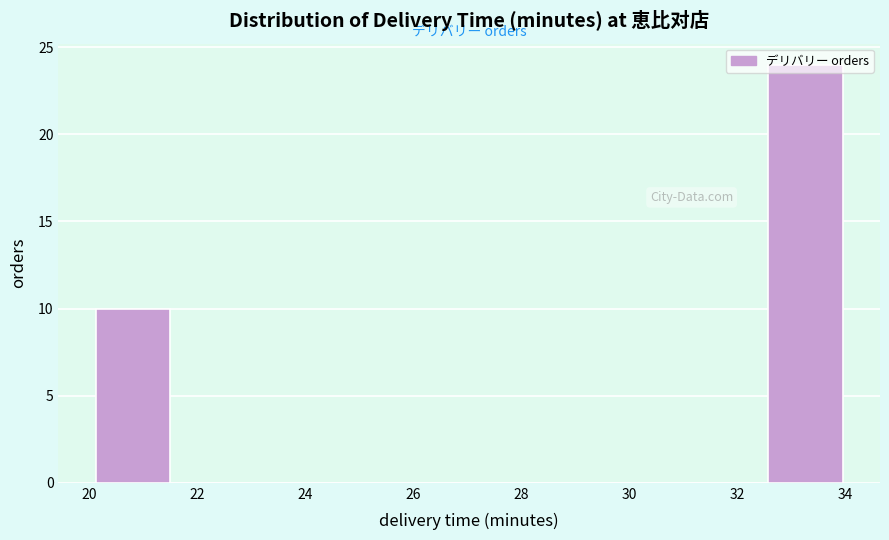

Reading left to right, list every bar in this chart as the range it spans on the x-axis followed by its height. Neither the bar edges nor the heights are printed on the chart, so give them approximately, as read against the axes.

20.2 to 21.6: 10
21.6 to 22.8: 0
22.8 to 24.2: 0
24.2 to 25.6: 0
25.6 to 27.0: 0
27.0 to 28.4: 0
28.4 to 29.8: 0
29.8 to 31.2: 0
31.2 to 32.6: 0
32.6 to 34.0: 24